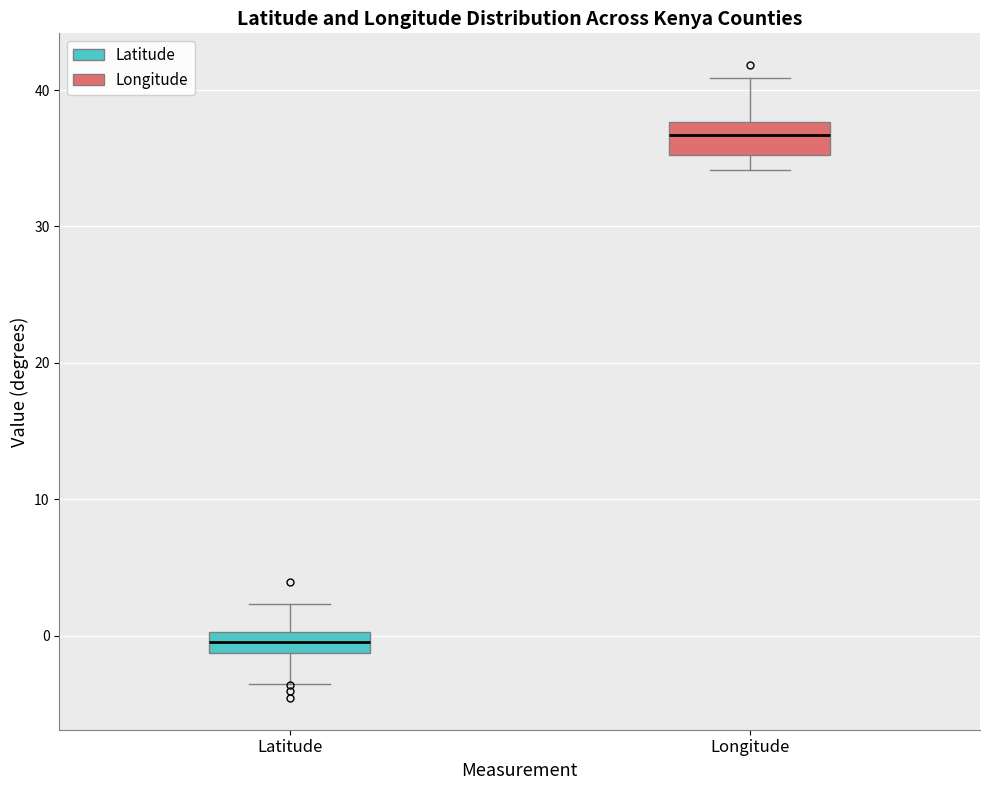

Where is the lower edge of the box for Latitude on the y-axis? The values are not printed on the chart, so give them approximately, as read against the axis.

-1